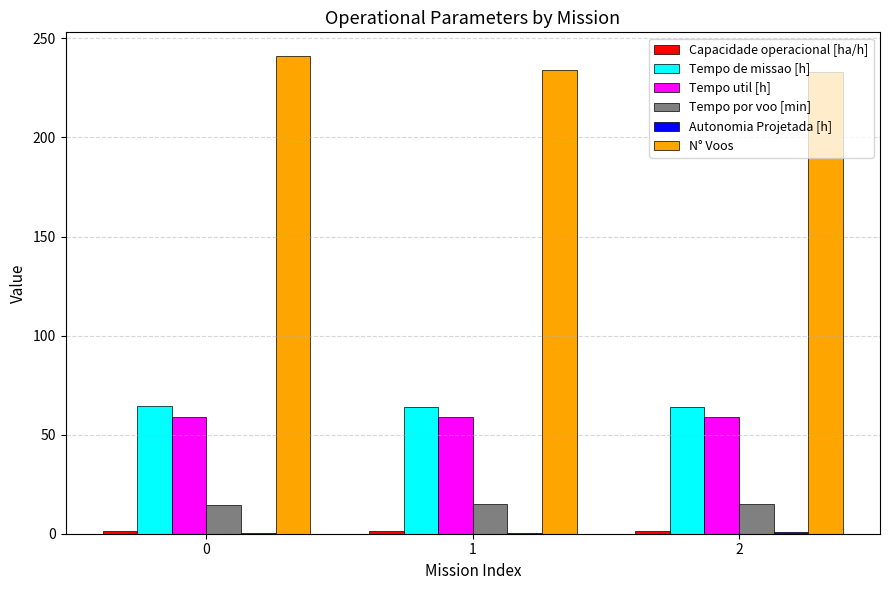

True or false: Tempo de missao [h] has a value of 64.3 at 0.

True